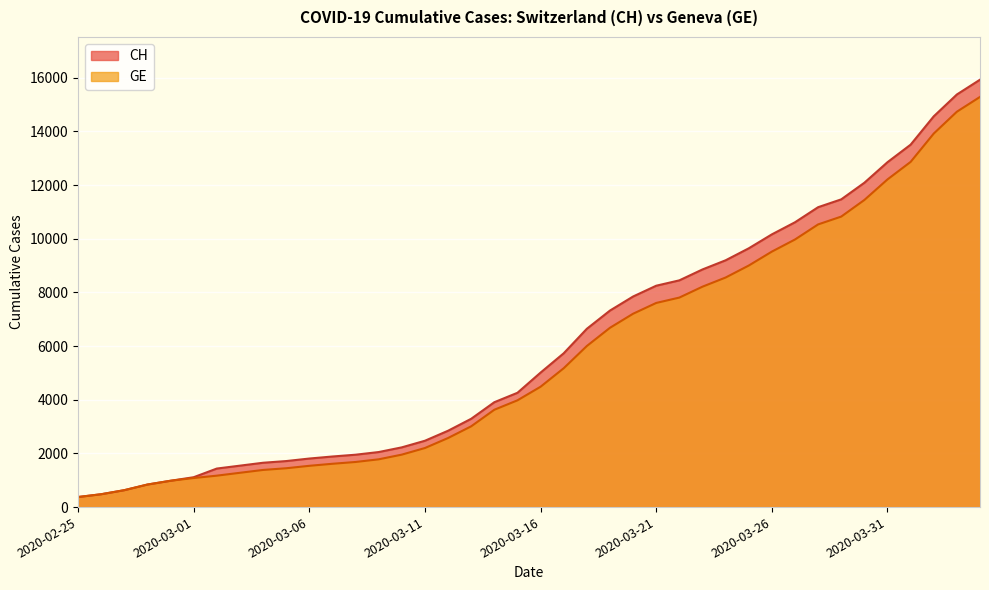

True or false: GE and CH intersect in this chart.

False